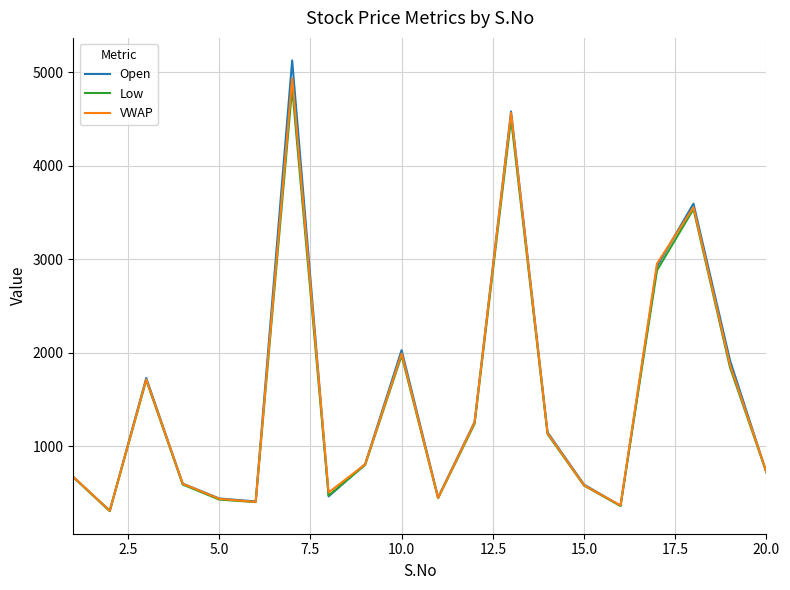

What is the maximum value shown in the chart?

5126.0